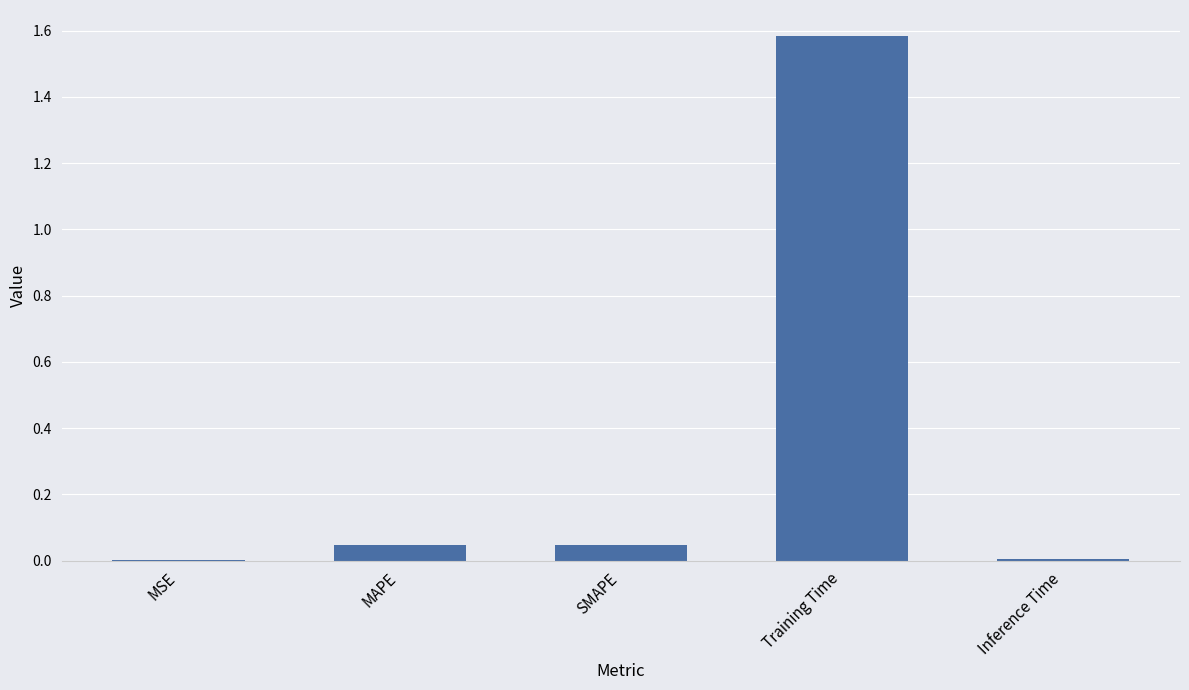

The chart shows a value of 0.0 at MAPE. True or false?

True